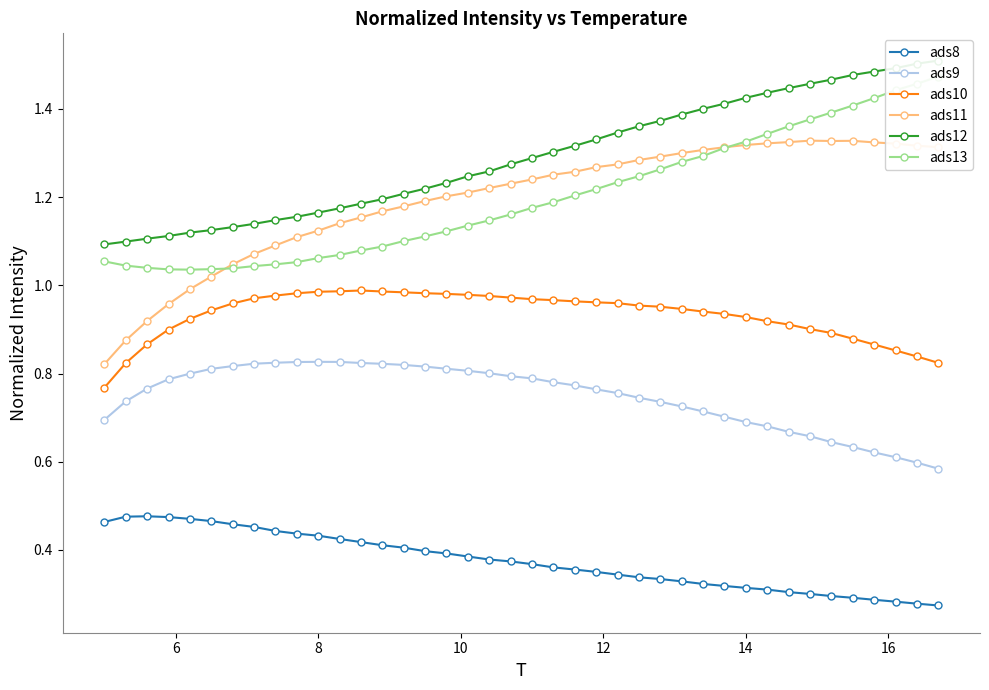

What is the lowest value of the ads10 series?

0.8